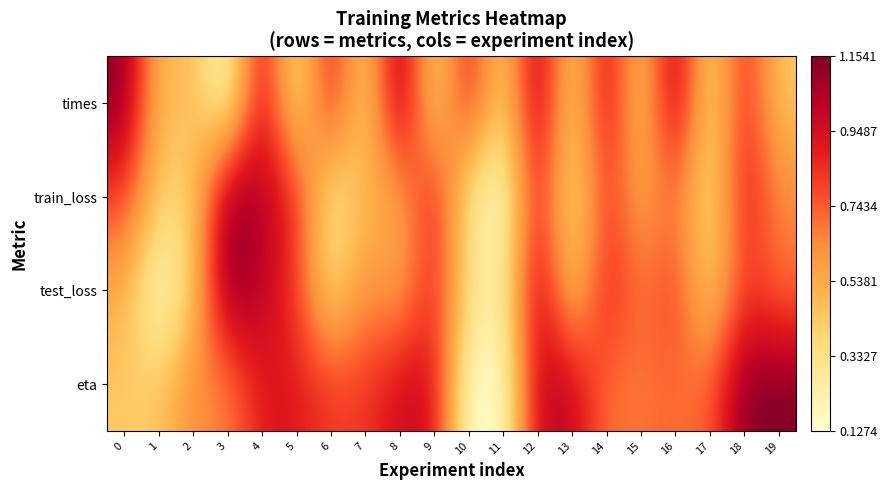

Reading left to right, transcribe all the data shown in this chart.

times: 0=1.0	1=0.3	2=0.4	3=0.0	4=0.9	5=0.1	6=0.8	7=0.2	8=1.0	9=0.2	10=0.8	11=0.2	12=0.9	13=0.2	14=0.9	15=0.3	16=0.9	17=0.2	18=0.7	19=0.3
train_loss: 0=0.7	1=0.3	2=0.3	3=1.0	4=0.9	5=0.7	6=0.1	7=0.4	8=0.4	9=0.8	10=0.1	11=0.0	12=0.8	13=0.2	14=0.7	15=0.4	16=0.6	17=0.2	18=0.8	19=0.5
test_loss: 0=0.4	1=0.0	2=0.3	3=1.0	4=0.9	5=0.7	6=0.2	7=0.5	8=0.4	9=0.7	10=0.2	11=0.1	12=0.9	13=0.2	14=0.8	15=0.5	16=0.7	17=0.2	18=0.7	19=0.6
eta: 0=0.3	1=0.3	2=0.5	3=0.5	4=0.8	5=0.8	6=0.7	7=0.7	8=0.8	9=0.8	10=0.0	11=0.0	12=0.9	13=0.9	14=0.5	15=0.5	16=0.6	17=0.6	18=1.0	19=1.0